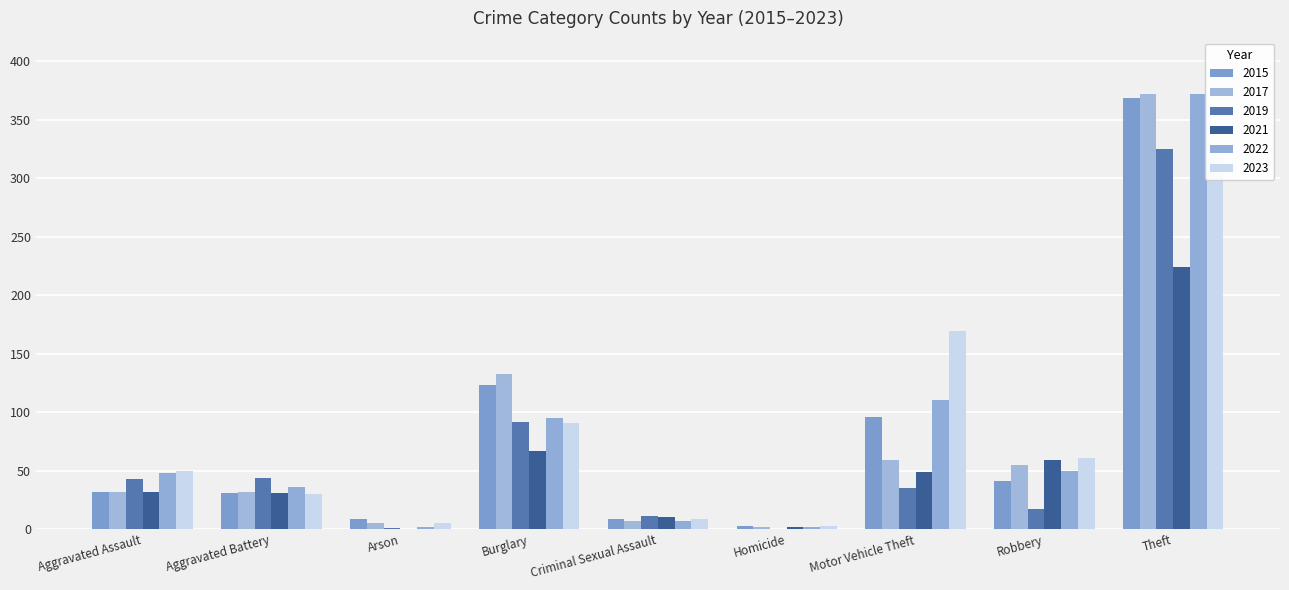

Which series has the largest total across all categories?

2023